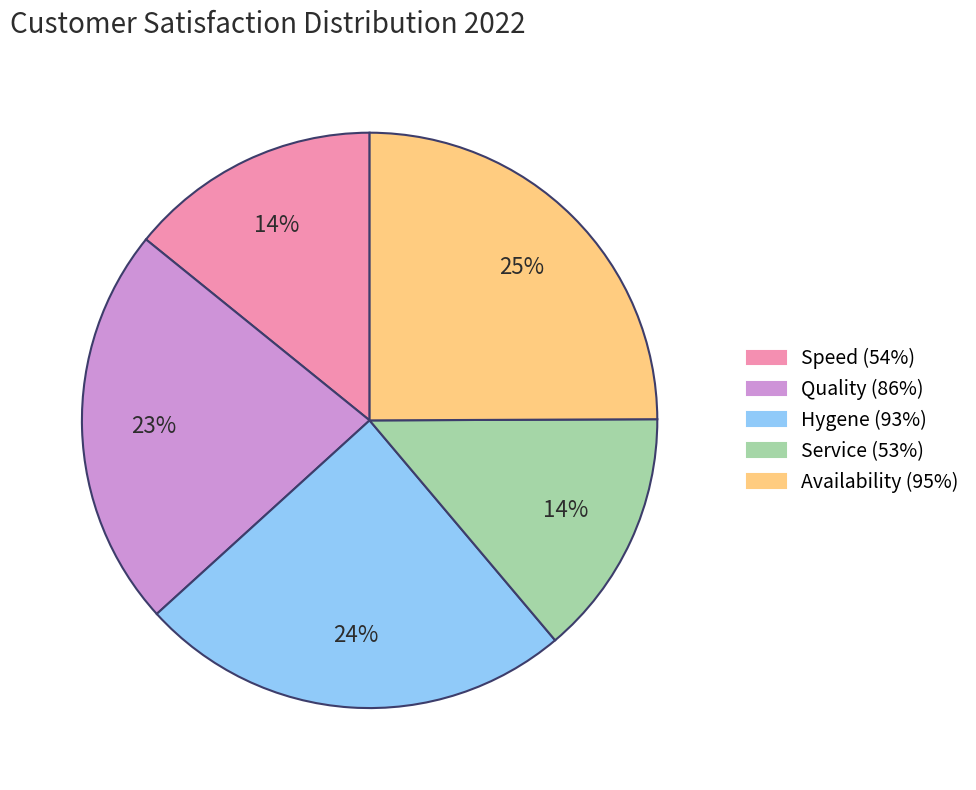

What percentage is the Service (53%) slice, to the nearest percent?

14%